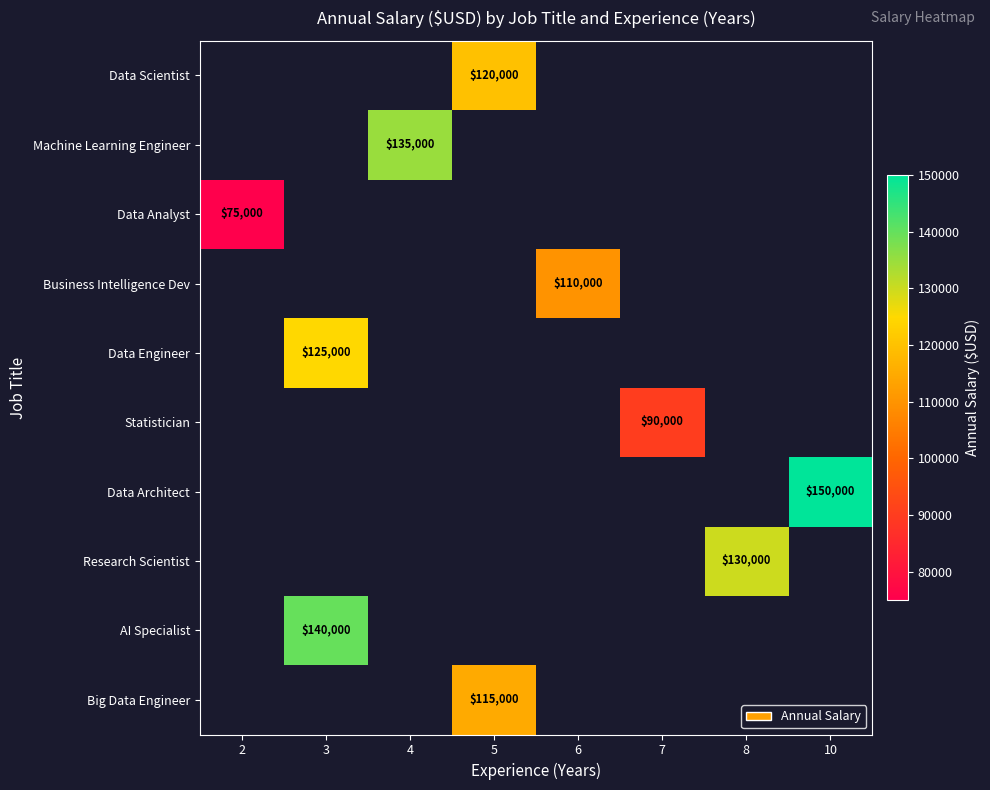

True or false: Business Intelligence Dev has a value of 110000 at 6.

True